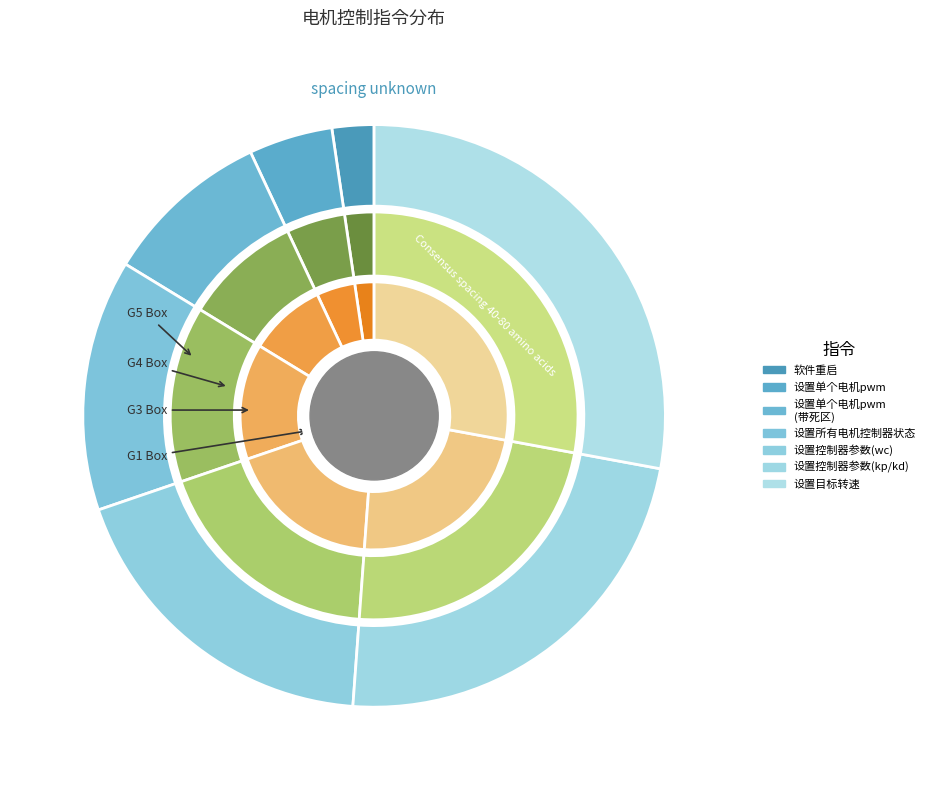

To the nearest percent, what portion does 设置单个电机pwm represent?

5%